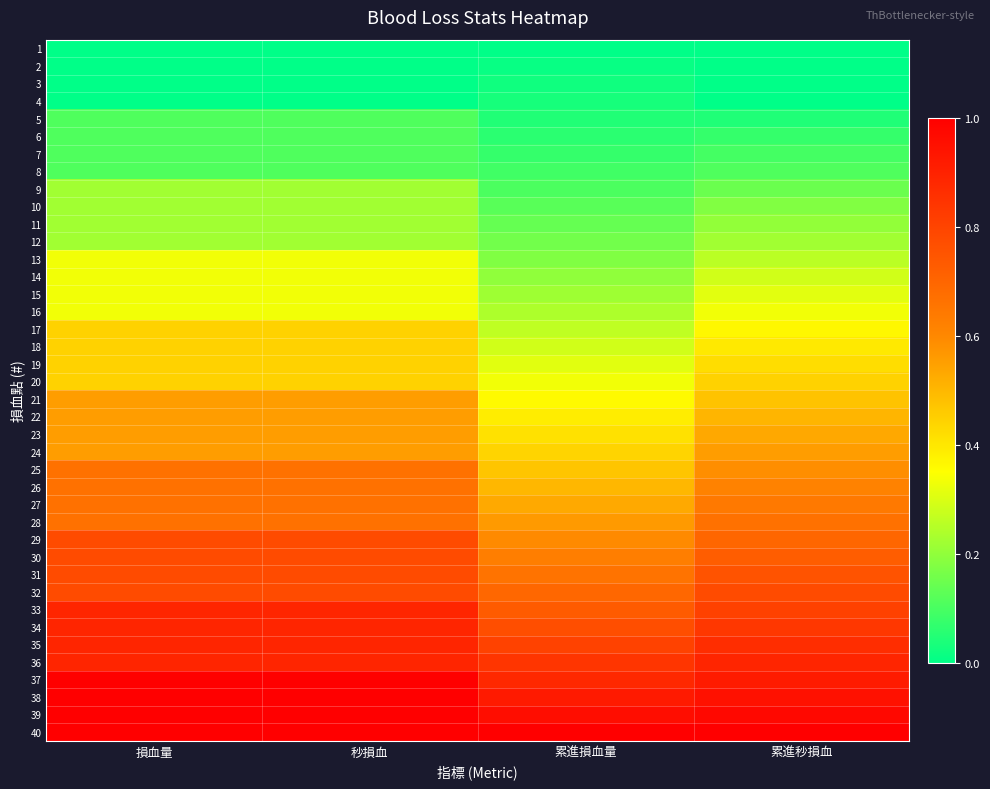

Reading right to left, transcribe all the data shown in this chart.

1: 累進秒損血=0.0	累進損血量=0.0	秒損血=0.0	損血量=0.0
2: 累進秒損血=0.0	累進損血量=0.0	秒損血=0.0	損血量=0.0
3: 累進秒損血=0.0	累進損血量=0.0	秒損血=0.0	損血量=0.0
4: 累進秒損血=0.0	累進損血量=0.0	秒損血=0.0	損血量=0.0
5: 累進秒損血=0.0	累進損血量=0.0	秒損血=0.1	損血量=0.1
6: 累進秒損血=0.1	累進損血量=0.1	秒損血=0.1	損血量=0.1
7: 累進秒損血=0.1	累進損血量=0.1	秒損血=0.1	損血量=0.1
8: 累進秒損血=0.1	累進損血量=0.1	秒損血=0.1	損血量=0.1
9: 累進秒損血=0.1	累進損血量=0.1	秒損血=0.2	損血量=0.2
10: 累進秒損血=0.2	累進損血量=0.1	秒損血=0.2	損血量=0.2
11: 累進秒損血=0.2	累進損血量=0.1	秒損血=0.2	損血量=0.2
12: 累進秒損血=0.2	累進損血量=0.2	秒損血=0.2	損血量=0.2
13: 累進秒損血=0.3	累進損血量=0.2	秒損血=0.3	損血量=0.3
14: 累進秒損血=0.3	累進損血量=0.2	秒損血=0.3	損血量=0.3
15: 累進秒損血=0.3	累進損血量=0.2	秒損血=0.3	損血量=0.3
16: 累進秒損血=0.3	累進損血量=0.2	秒損血=0.3	損血量=0.3
17: 累進秒損血=0.4	累進損血量=0.3	秒損血=0.4	損血量=0.4
18: 累進秒損血=0.4	累進損血量=0.3	秒損血=0.4	損血量=0.4
19: 累進秒損血=0.4	累進損血量=0.3	秒損血=0.4	損血量=0.4
20: 累進秒損血=0.4	累進損血量=0.3	秒損血=0.4	損血量=0.4
21: 累進秒損血=0.5	累進損血量=0.4	秒損血=0.6	損血量=0.6
22: 累進秒損血=0.5	累進損血量=0.4	秒損血=0.6	損血量=0.6
23: 累進秒損血=0.5	累進損血量=0.4	秒損血=0.6	損血量=0.6
24: 累進秒損血=0.6	累進損血量=0.4	秒損血=0.6	損血量=0.6
25: 累進秒損血=0.6	累進損血量=0.5	秒損血=0.7	損血量=0.7
26: 累進秒損血=0.6	累進損血量=0.5	秒損血=0.7	損血量=0.7
27: 累進秒損血=0.6	累進損血量=0.5	秒損血=0.7	損血量=0.7
28: 累進秒損血=0.7	累進損血量=0.6	秒損血=0.7	損血量=0.7
29: 累進秒損血=0.7	累進損血量=0.6	秒損血=0.8	損血量=0.8
30: 累進秒損血=0.7	累進損血量=0.6	秒損血=0.8	損血量=0.8
31: 累進秒損血=0.8	累進損血量=0.7	秒損血=0.8	損血量=0.8
32: 累進秒損血=0.8	累進損血量=0.7	秒損血=0.8	損血量=0.8
33: 累進秒損血=0.8	累進損血量=0.7	秒損血=0.9	損血量=0.9
34: 累進秒損血=0.8	累進損血量=0.8	秒損血=0.9	損血量=0.9
35: 累進秒損血=0.9	累進損血量=0.8	秒損血=0.9	損血量=0.9
36: 累進秒損血=0.9	累進損血量=0.8	秒損血=0.9	損血量=0.9
37: 累進秒損血=0.9	累進損血量=0.9	秒損血=1.0	損血量=1.0
38: 累進秒損血=0.9	累進損血量=0.9	秒損血=1.0	損血量=1.0
39: 累進秒損血=1.0	累進損血量=1.0	秒損血=1.0	損血量=1.0
40: 累進秒損血=1.0	累進損血量=1.0	秒損血=1.0	損血量=1.0